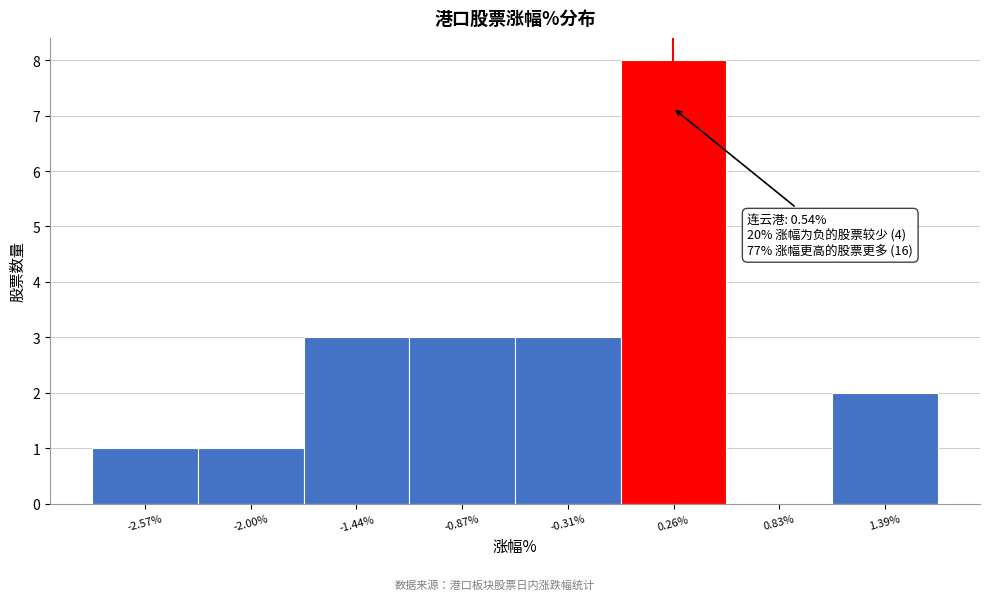

Reading left to right, list all the values displayed in this chart.

-2.57%=1	-2.00%=1	-1.44%=3	-0.87%=3	-0.31%=3	0.26%=8	0.83%=0	1.39%=2